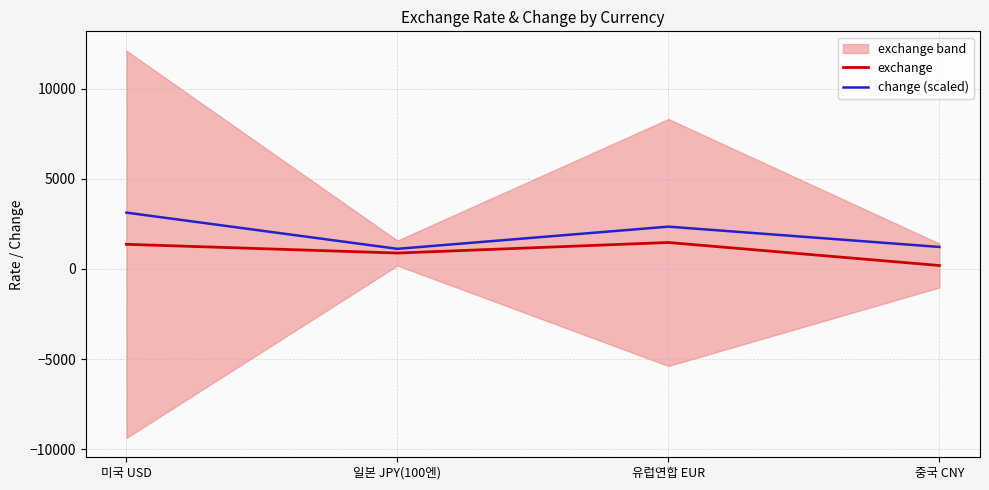

Rank the series by their average value, from lowest to highest.

exchange, change (scaled)